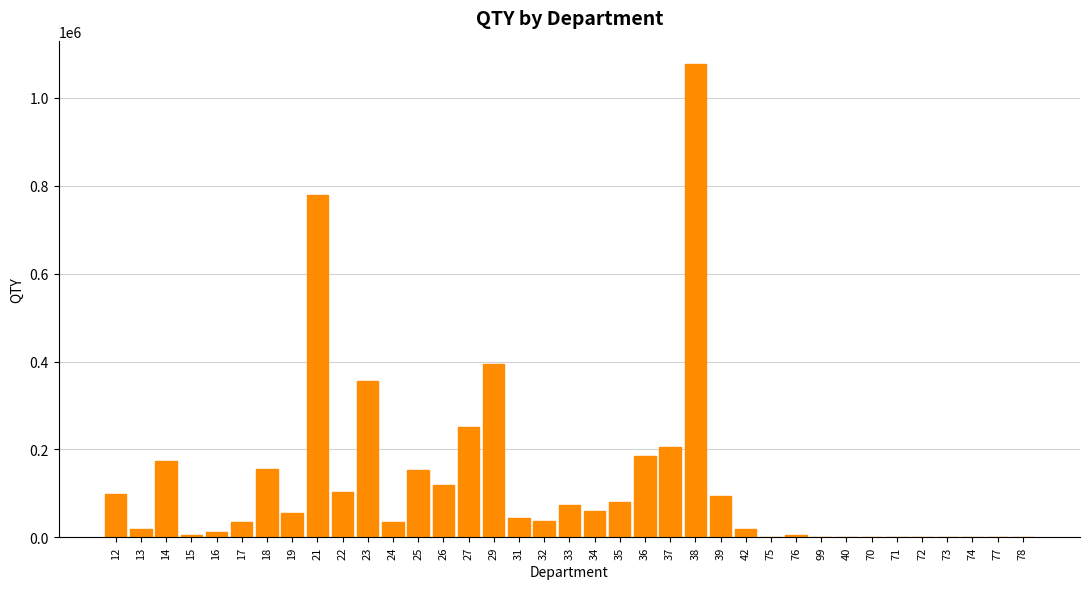

What is the sum of all values?

4621318.5